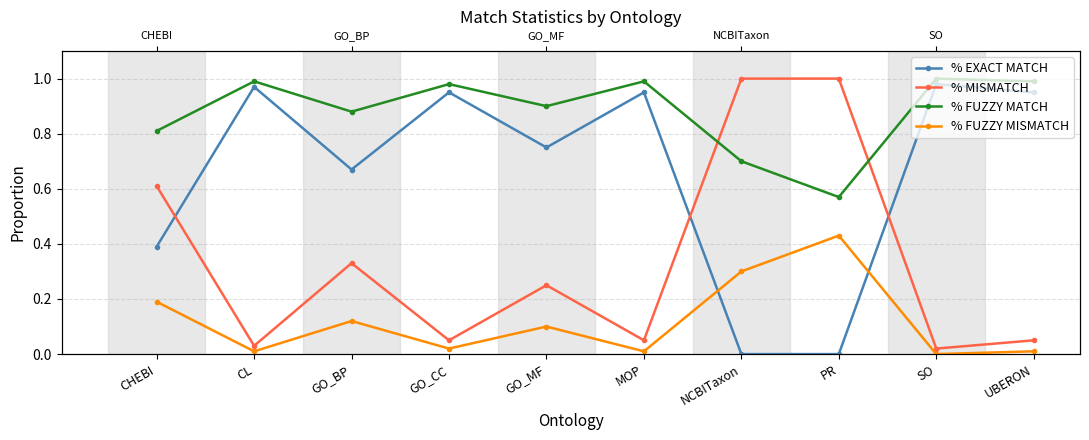

Where do % MISMATCH and % FUZZY MATCH first cross each other?

MOP and NCBITaxon